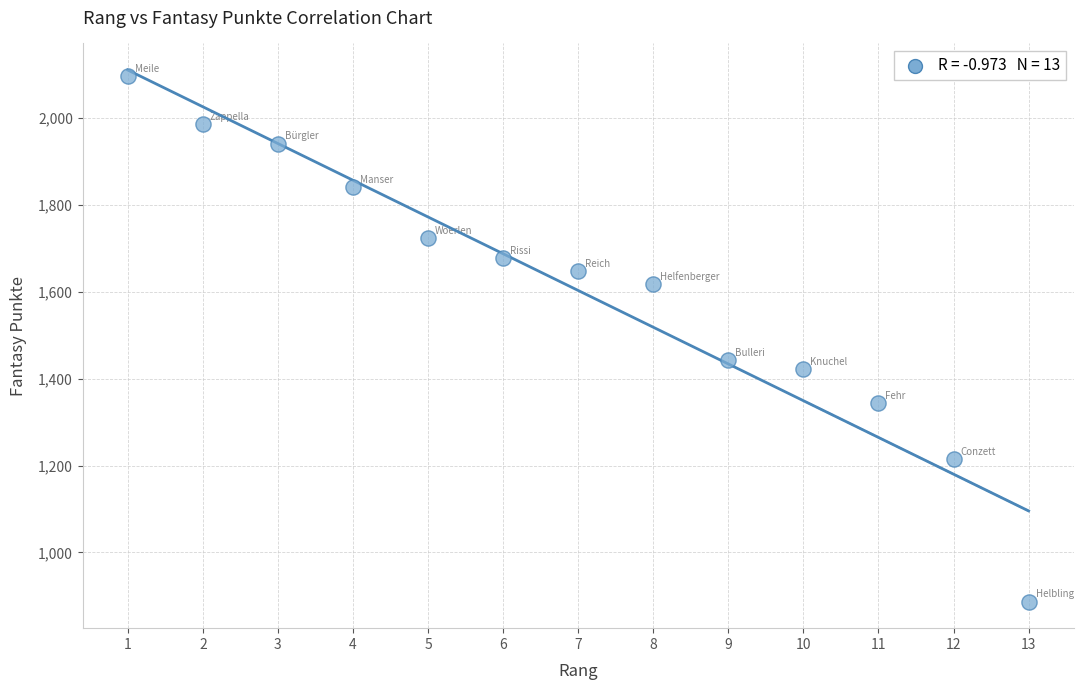

What is the range of Y values (max minus min)?

1210